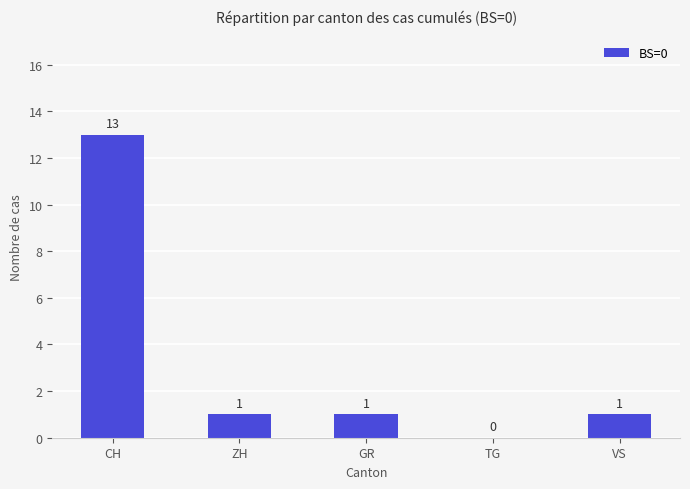

Reading left to right, what are all the values shown in this chart?

13	1	1	0	1